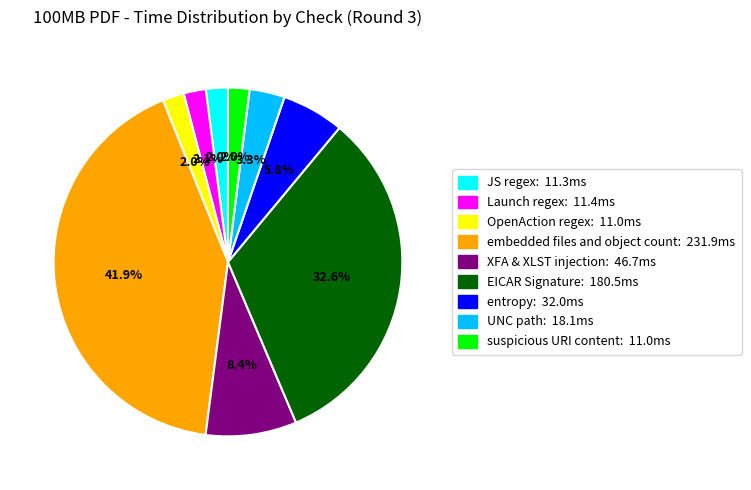

Is it true that EICAR Signature is 22% of the pie?

False